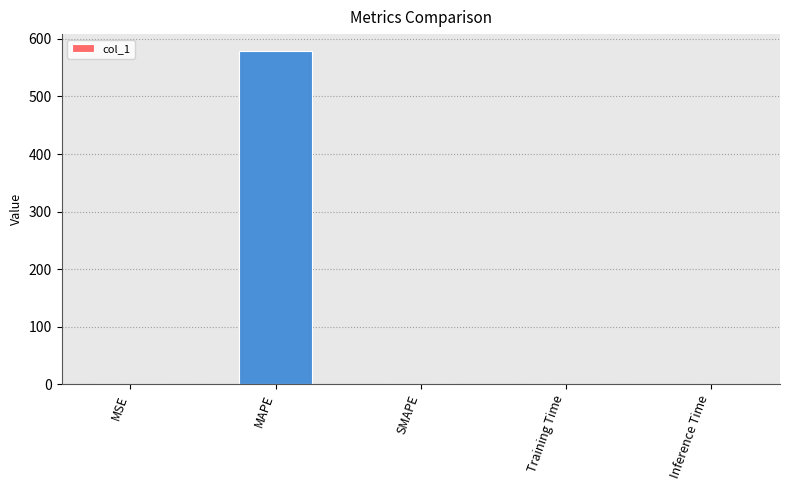

At which category does the chart reach its peak across all series?

MAPE